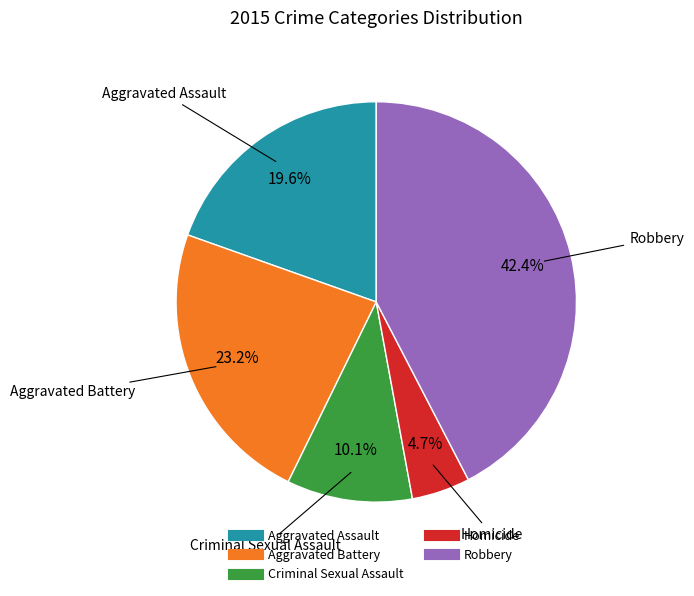

Rank the categories by value from lowest to highest.

Homicide, Criminal Sexual Assault, Aggravated Assault, Aggravated Battery, Robbery